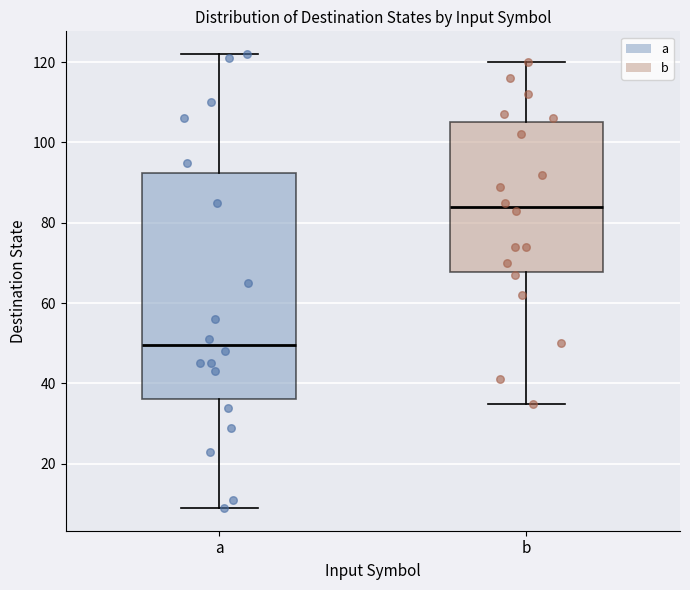

Reading left to right, transcribe this box plot: for each box, give where its median line is, the range the box spans, and where its two whiskers end, as read against the y-axis. The values are not printed on the chart, so give them approximately, as read against the axis.

a: median 50, box 36 to 92, whiskers 10 to 122
b: median 84, box 68 to 106, whiskers 36 to 120